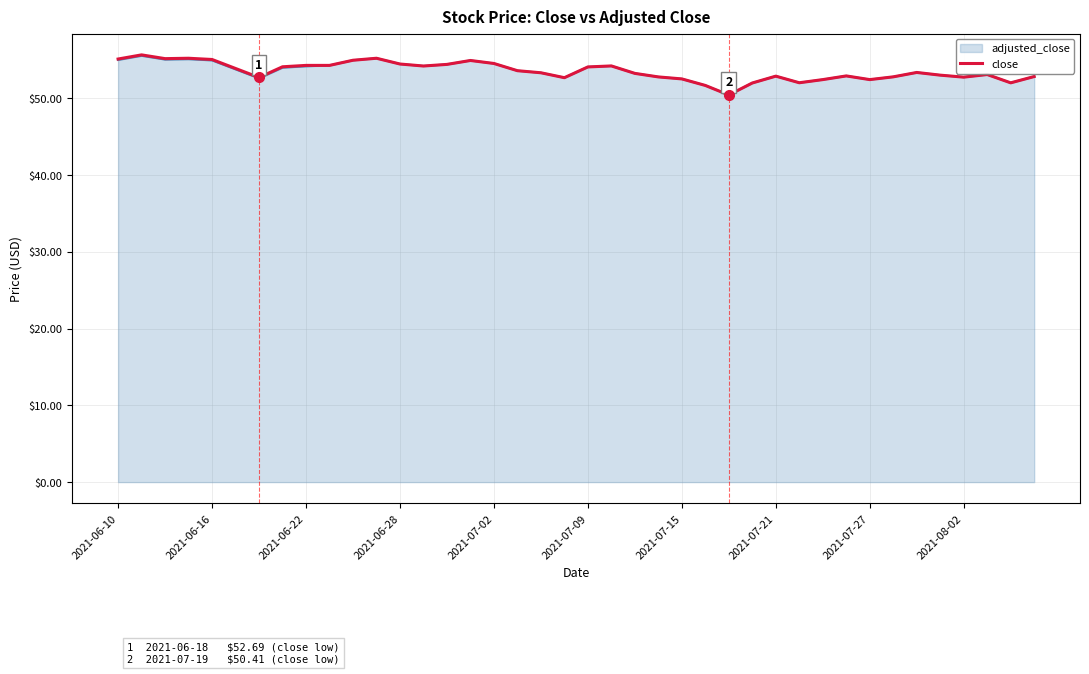

What is the minimum value for adjusted_close?

50.4